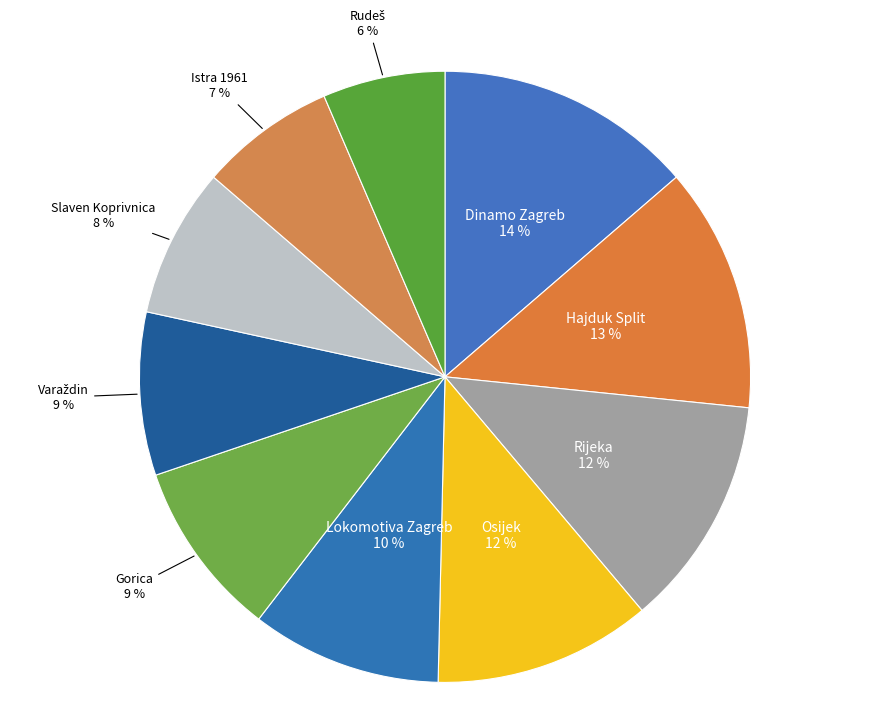

To the nearest percent, what portion does Osijek represent?

12%